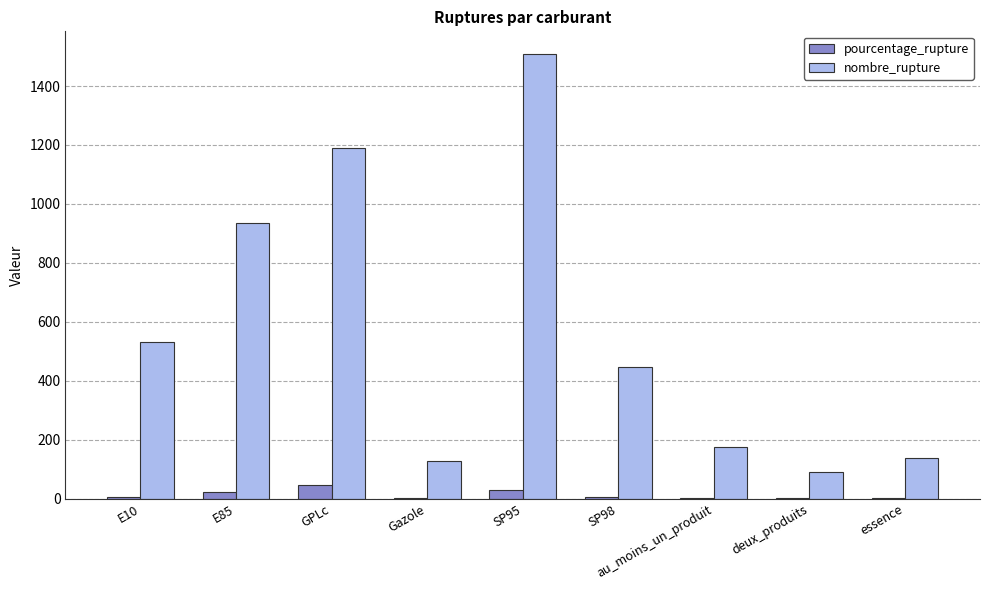

At which label is nombre_rupture closest to 801?

E85